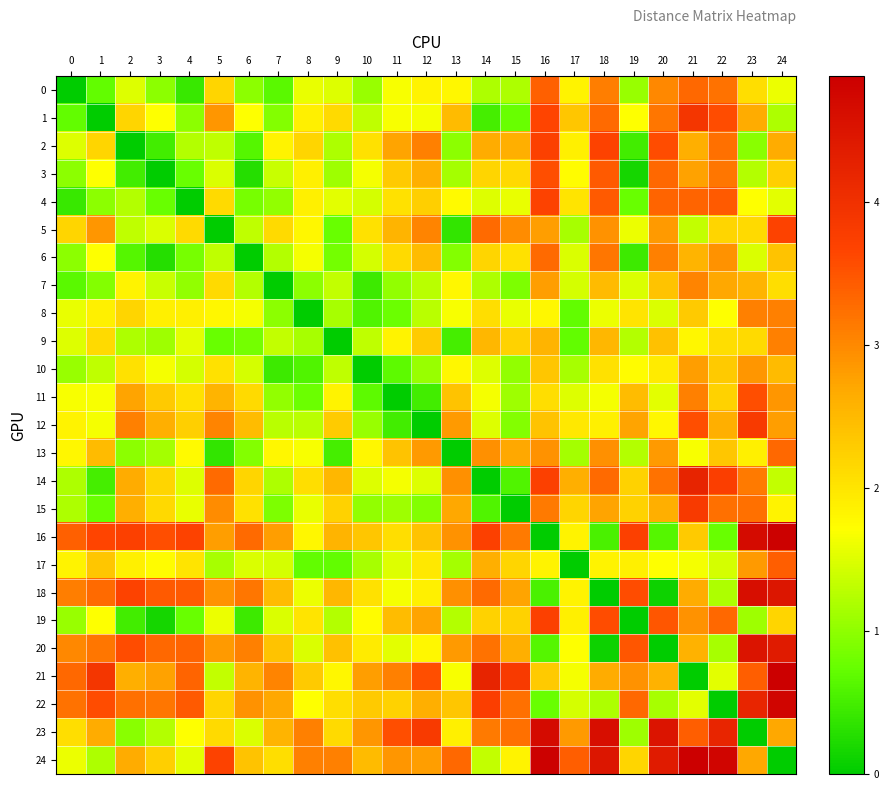

Which has a higher value, 14 or 13?

13